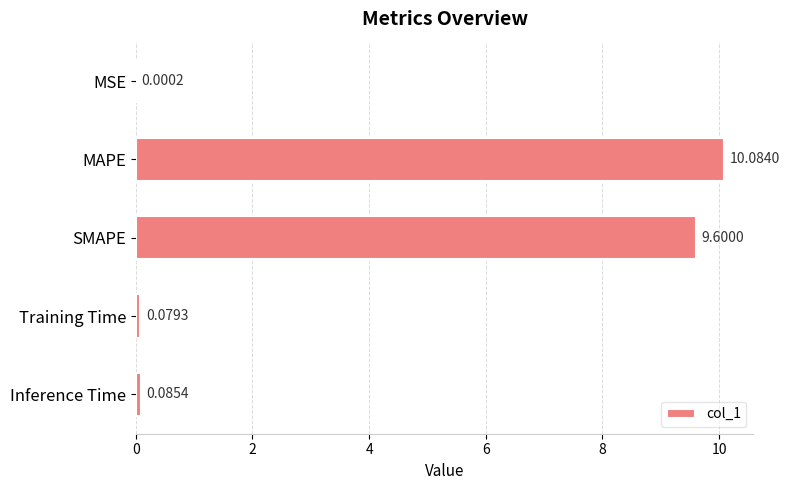

Are the bars grouped side by side (vs. stacked)?

No